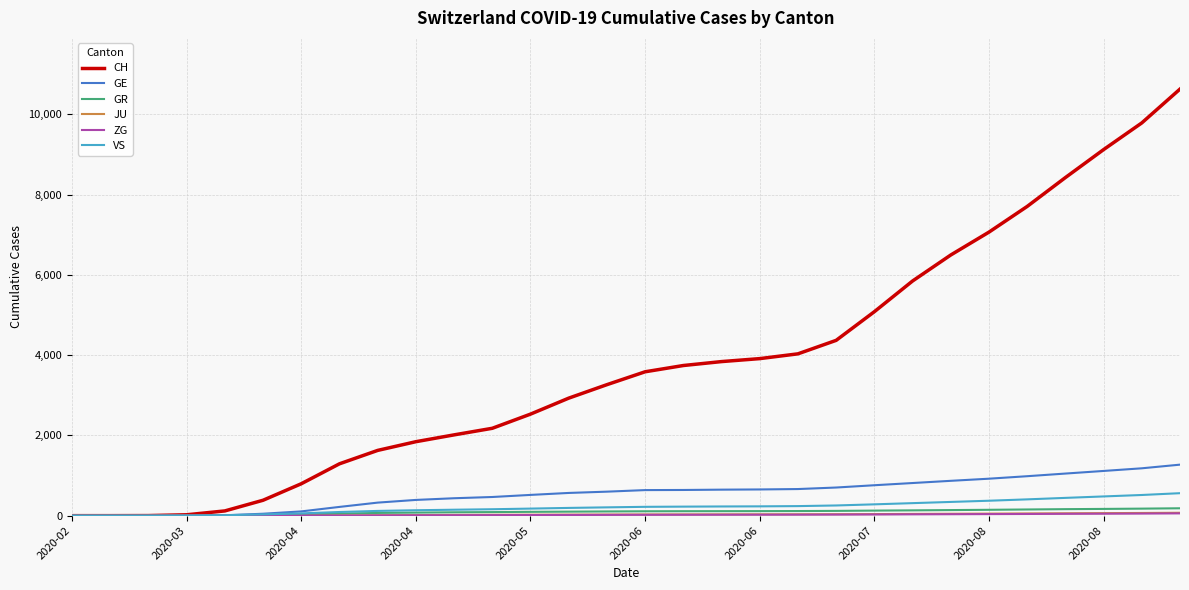

Which series has the largest range (max minus min)?

CH